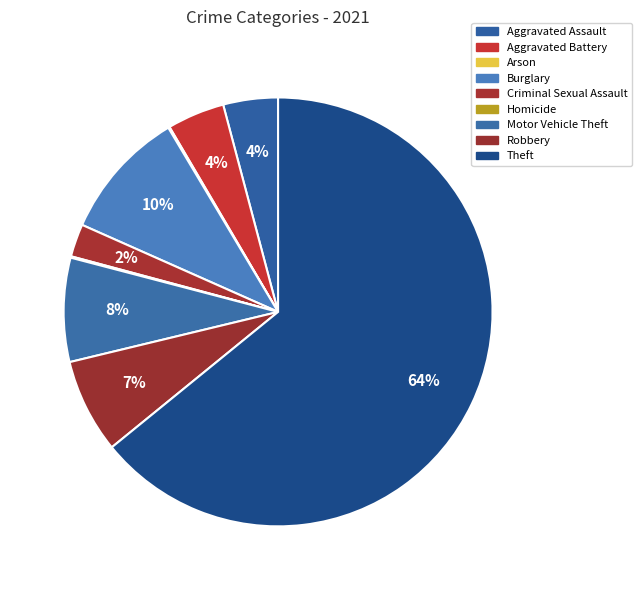

To the nearest percent, what is the combined percentage of Aggravated Battery and Theft?

68%